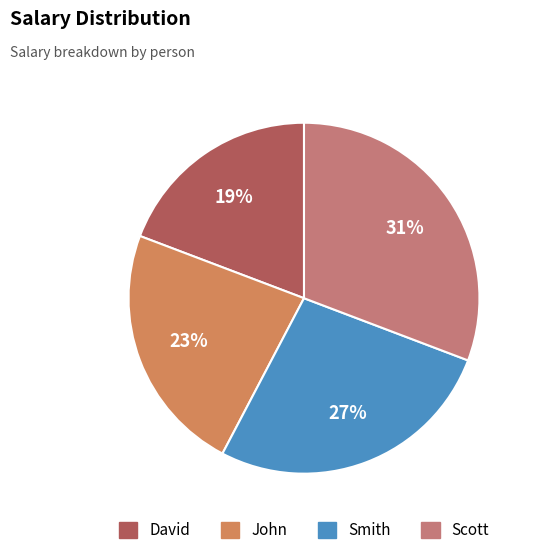

What percentage is the Scott slice, to the nearest percent?

31%